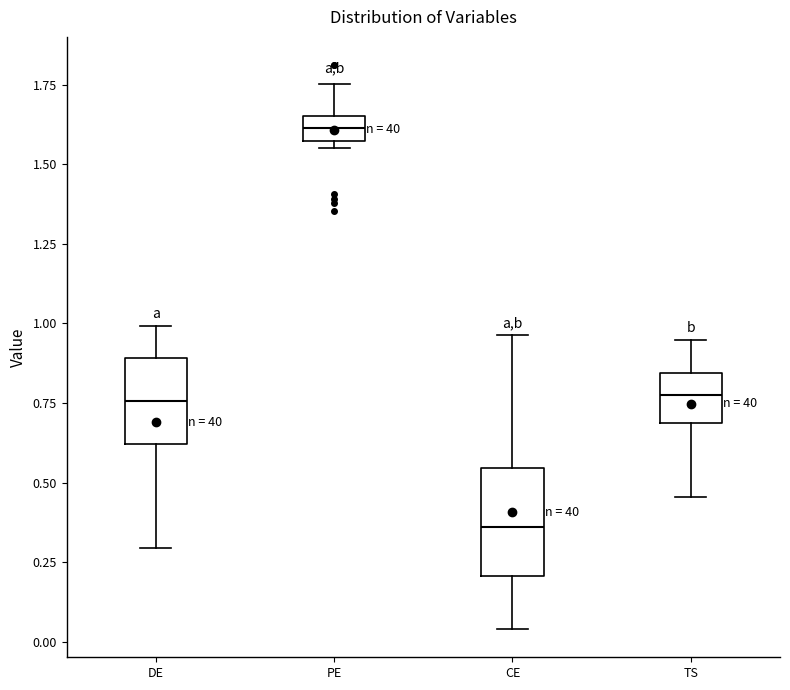

Where is the lower edge of the box for PE on the y-axis? The values are not printed on the chart, so give them approximately, as read against the axis.

1.55